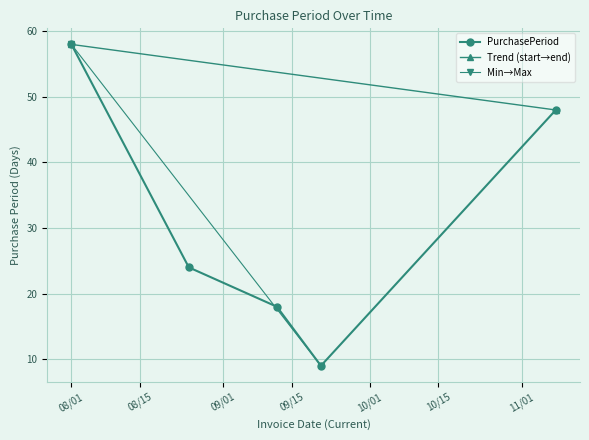

How many interior local valleys (lower than both neighbors) does the data have?

1